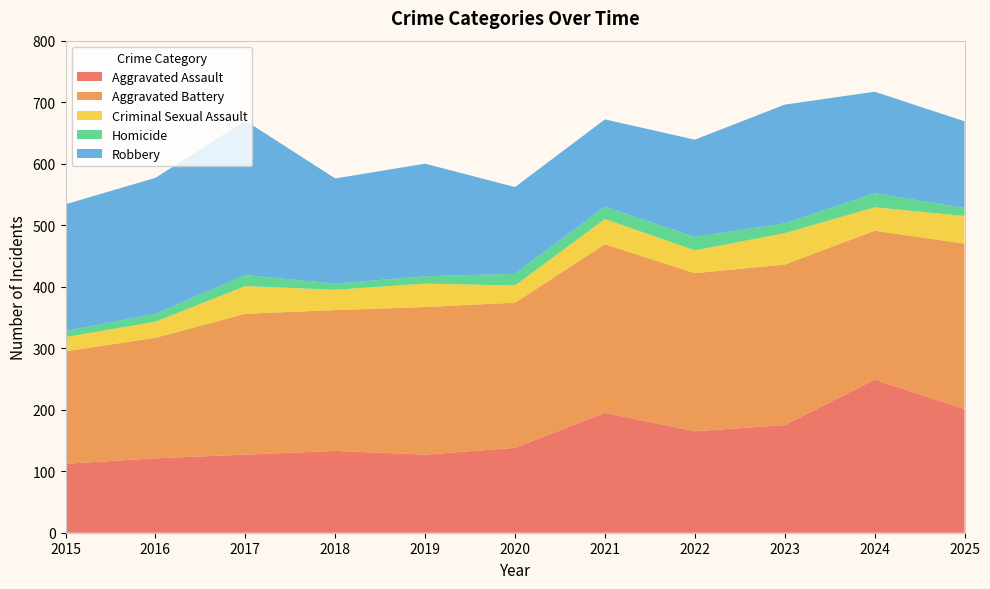

Reading left to right, extract all data points from this chart.

Aggravated Assault: 2015=112	2016=121	2017=127	2018=133	2019=127	2020=138	2021=195	2022=165	2023=175	2024=249	2025=201
Aggravated Battery: 2015=183	2016=196	2017=229	2018=229	2019=240	2020=236	2021=274	2022=257	2023=261	2024=242	2025=269
Criminal Sexual Assault: 2015=23	2016=26	2017=45	2018=33	2019=38	2020=28	2021=41	2022=37	2023=51	2024=38	2025=45
Homicide: 2015=10	2016=13	2017=18	2018=10	2019=12	2020=19	2021=20	2022=22	2023=16	2024=23	2025=13
Robbery: 2015=206	2016=221	2017=251	2018=171	2019=183	2020=141	2021=142	2022=158	2023=193	2024=165	2025=141